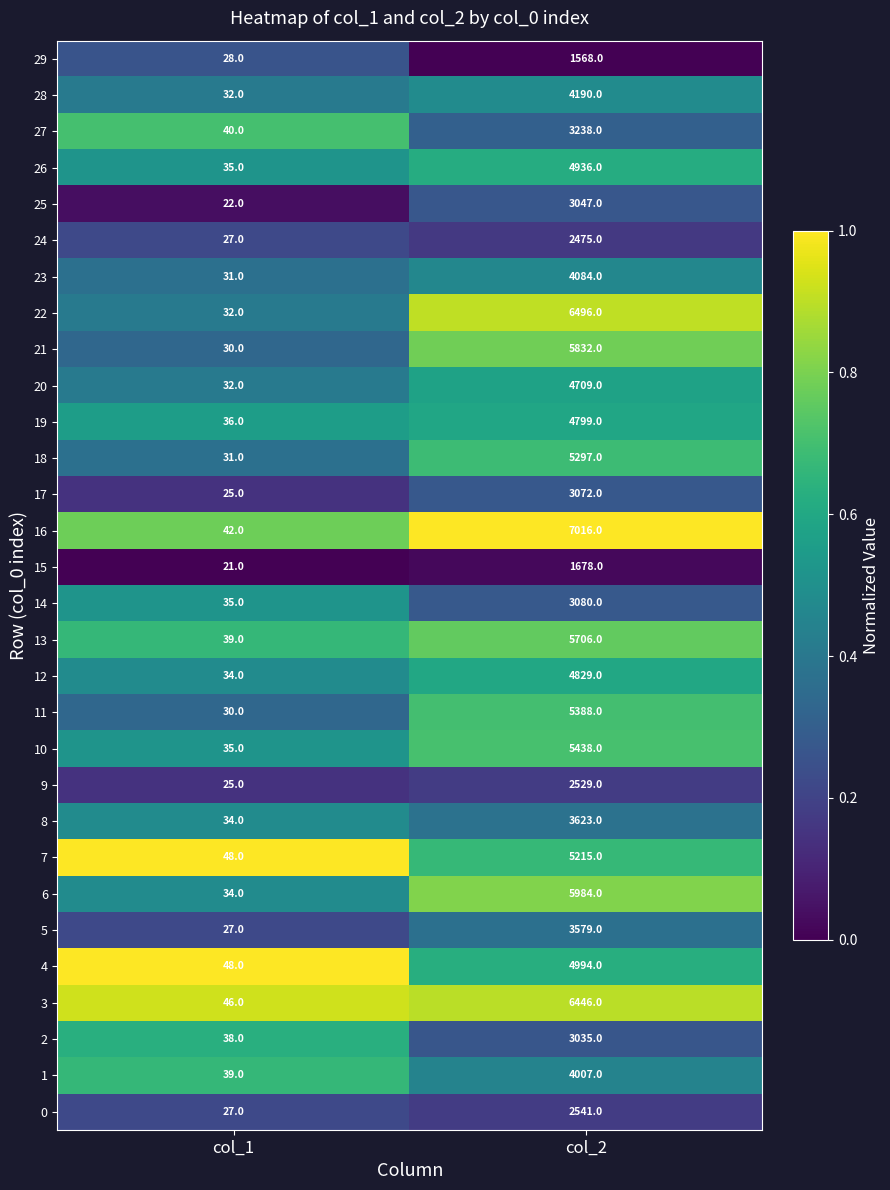

What is the sum of all 8 values?

3657